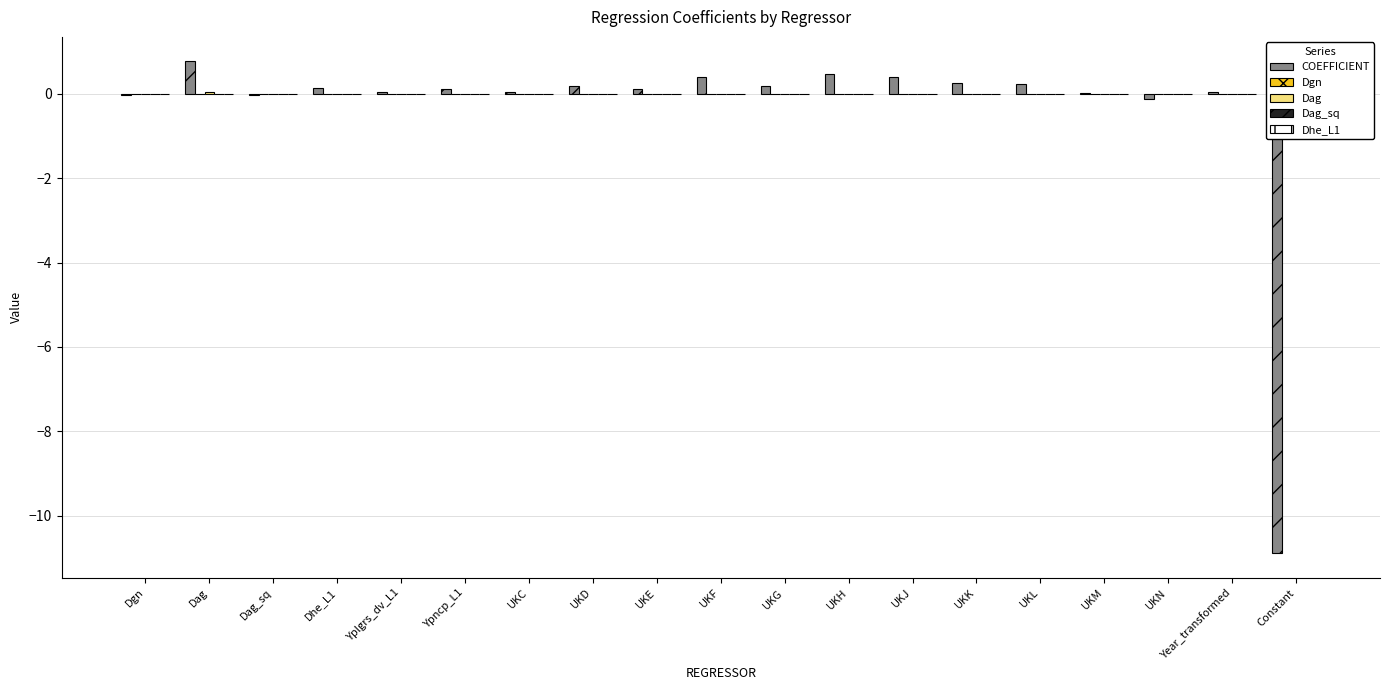

What position from the left is Year_transformed?

18